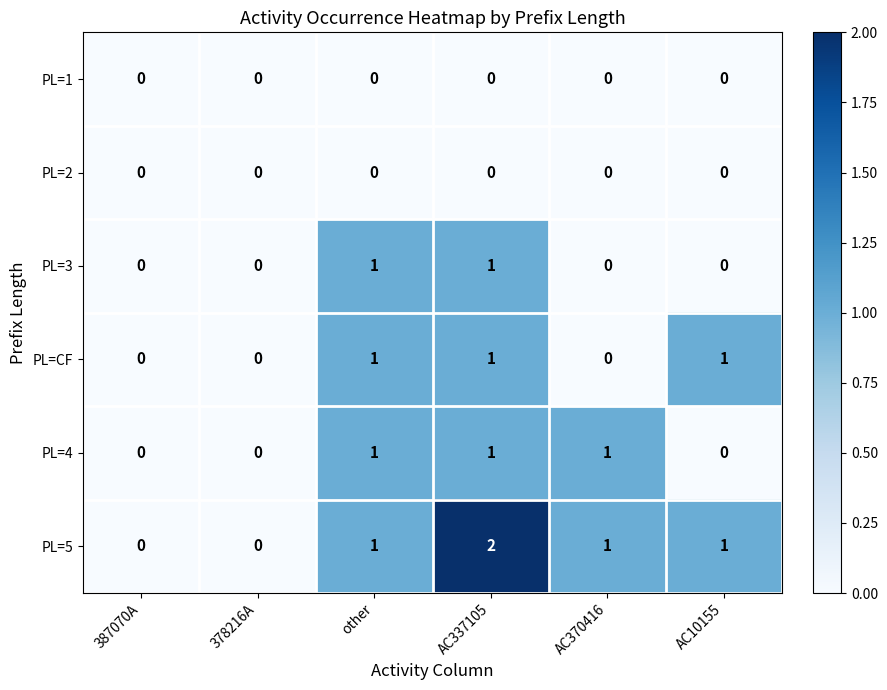

At which category is the sum across all series the highest?

AC337105